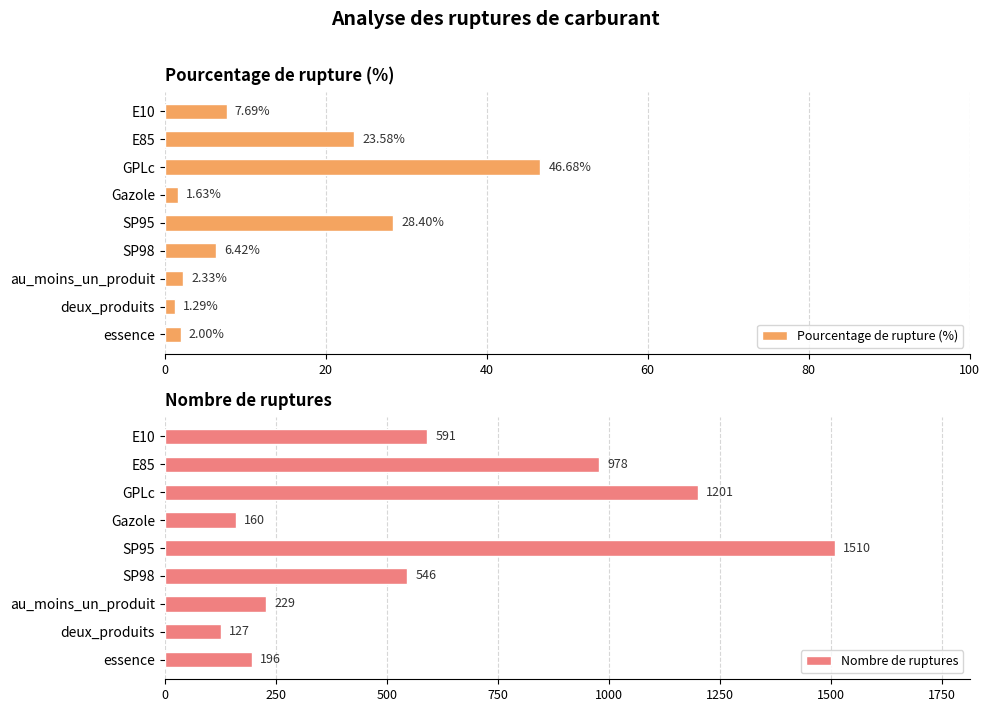

Rank the series by their average value, from highest to lowest.

Nombre de ruptures, Pourcentage de rupture (%)